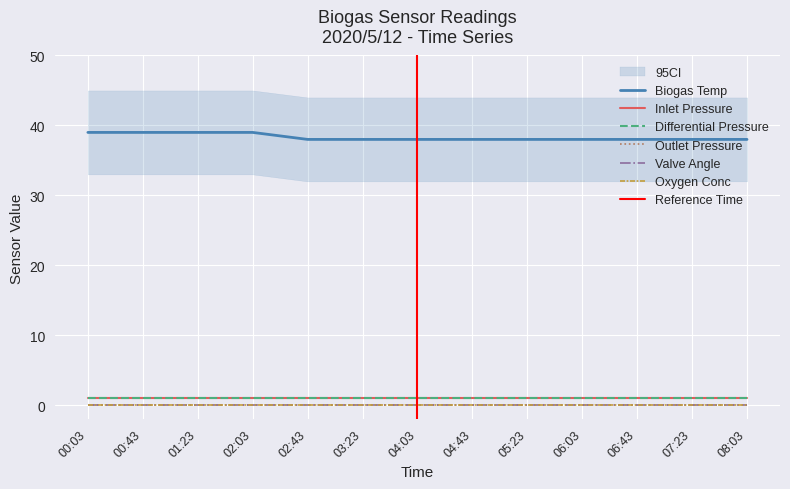

Does the chart display data point markers on the line(s)?

No